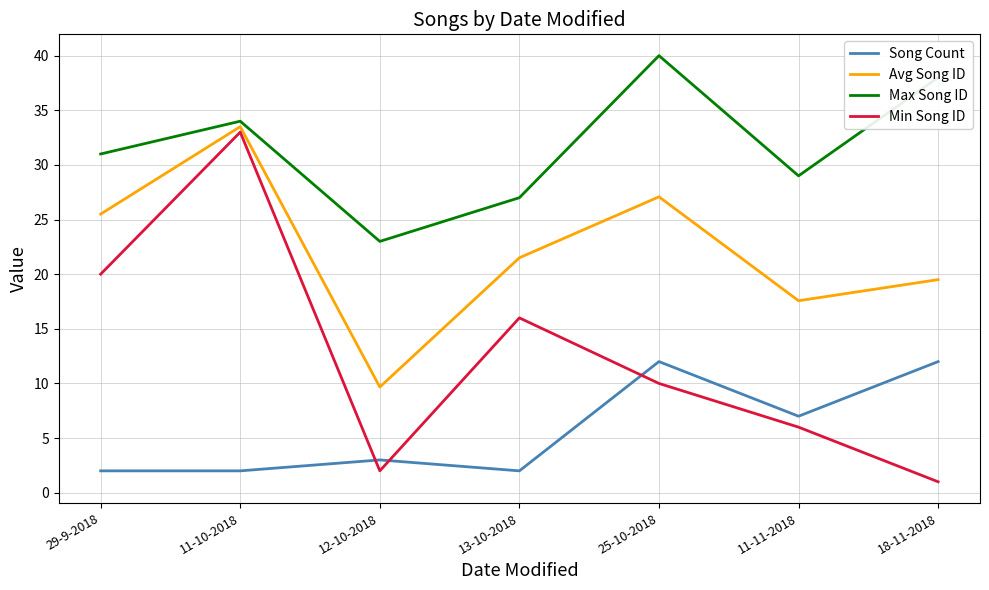

Rank the series by their maximum value, from highest to lowest.

Max Song ID, Avg Song ID, Min Song ID, Song Count